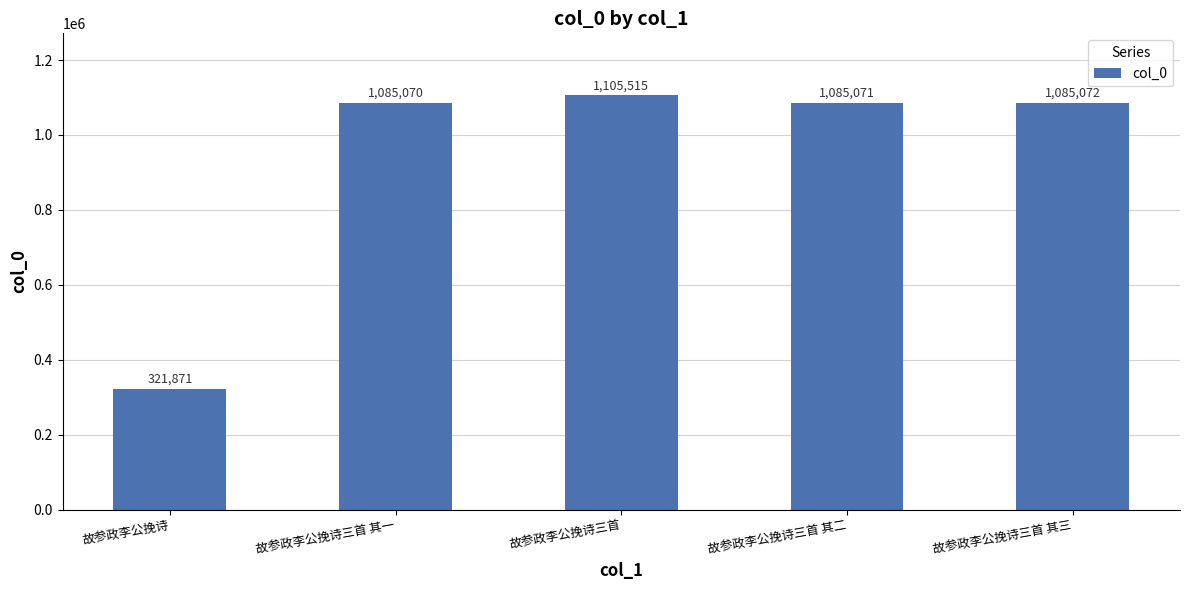

The chart shows a value of 1593416 at 故参政李公挽诗三首 其一. True or false?

False